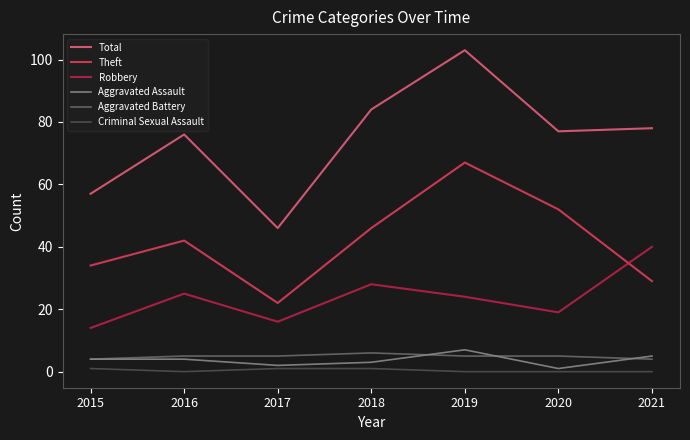

Rank the series by their maximum value, from highest to lowest.

Total, Theft, Robbery, Aggravated Assault, Aggravated Battery, Criminal Sexual Assault